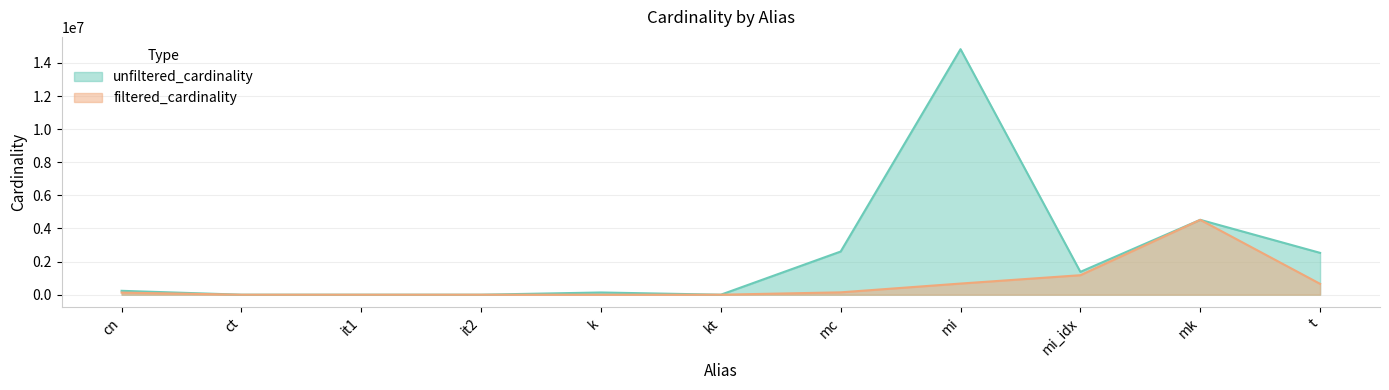

Rank the series by their maximum value, from lowest to highest.

filtered_cardinality, unfiltered_cardinality